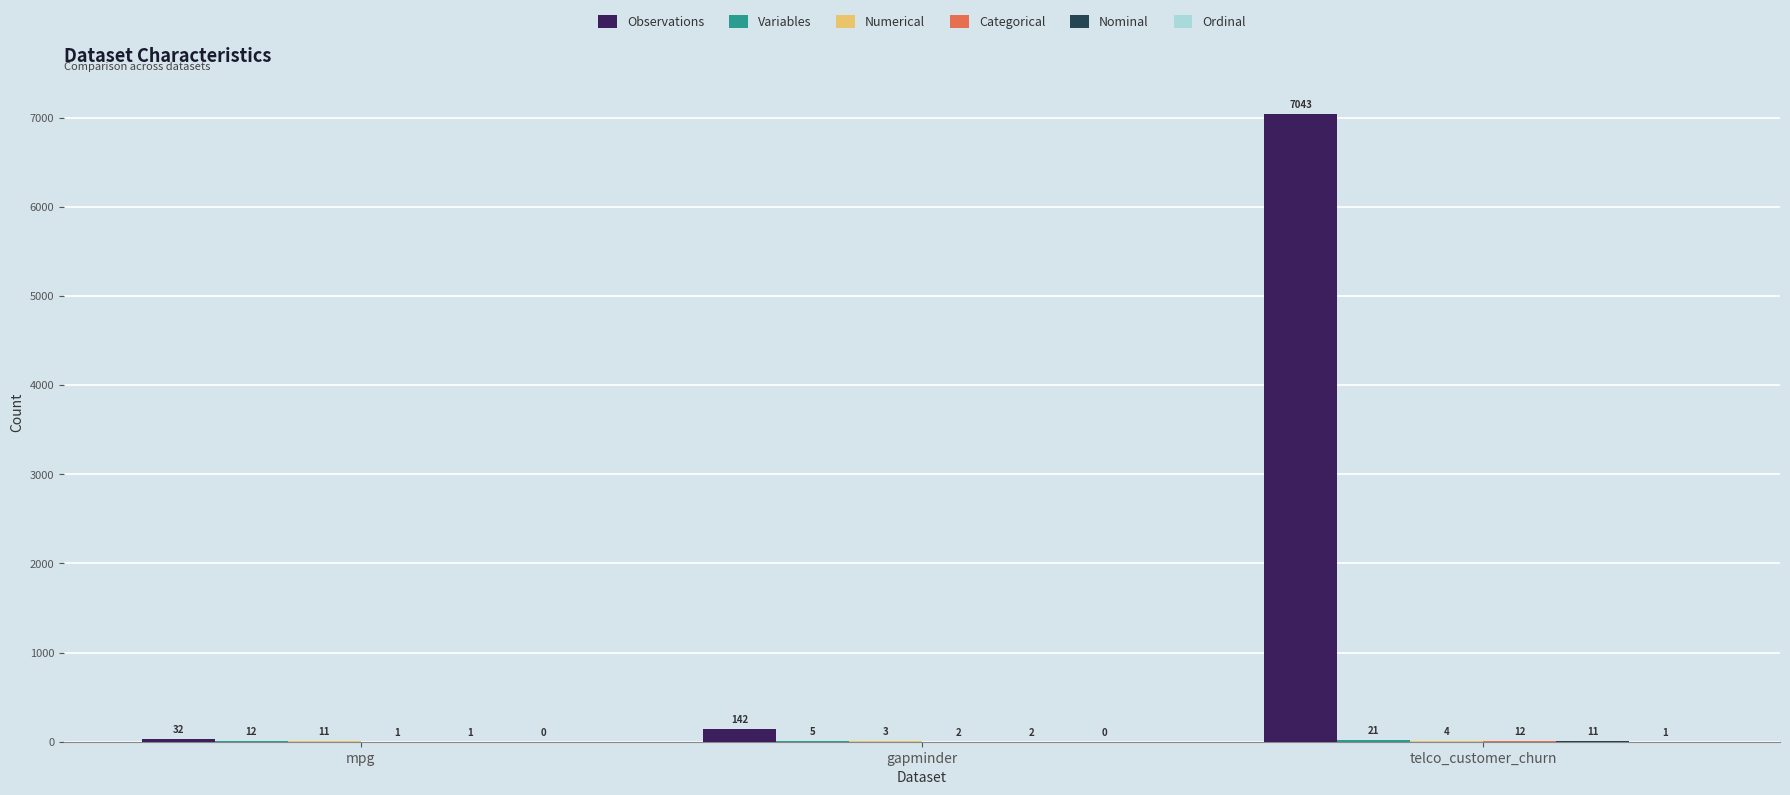

Which series changed the most between mpg and gapminder?

Observations